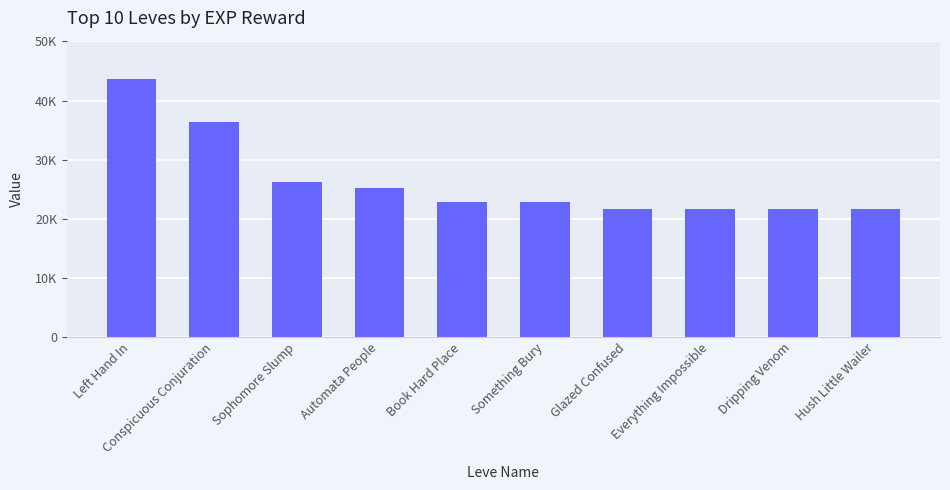

What is the label of the 3rd bar from the right?

Everything Impossible